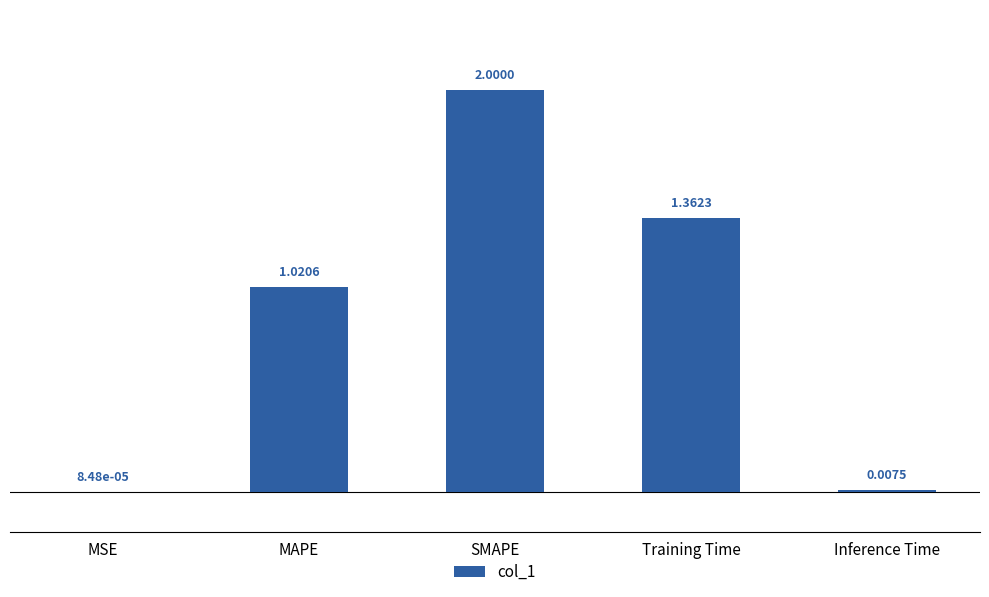

Where does the data first go above 1?

MAPE